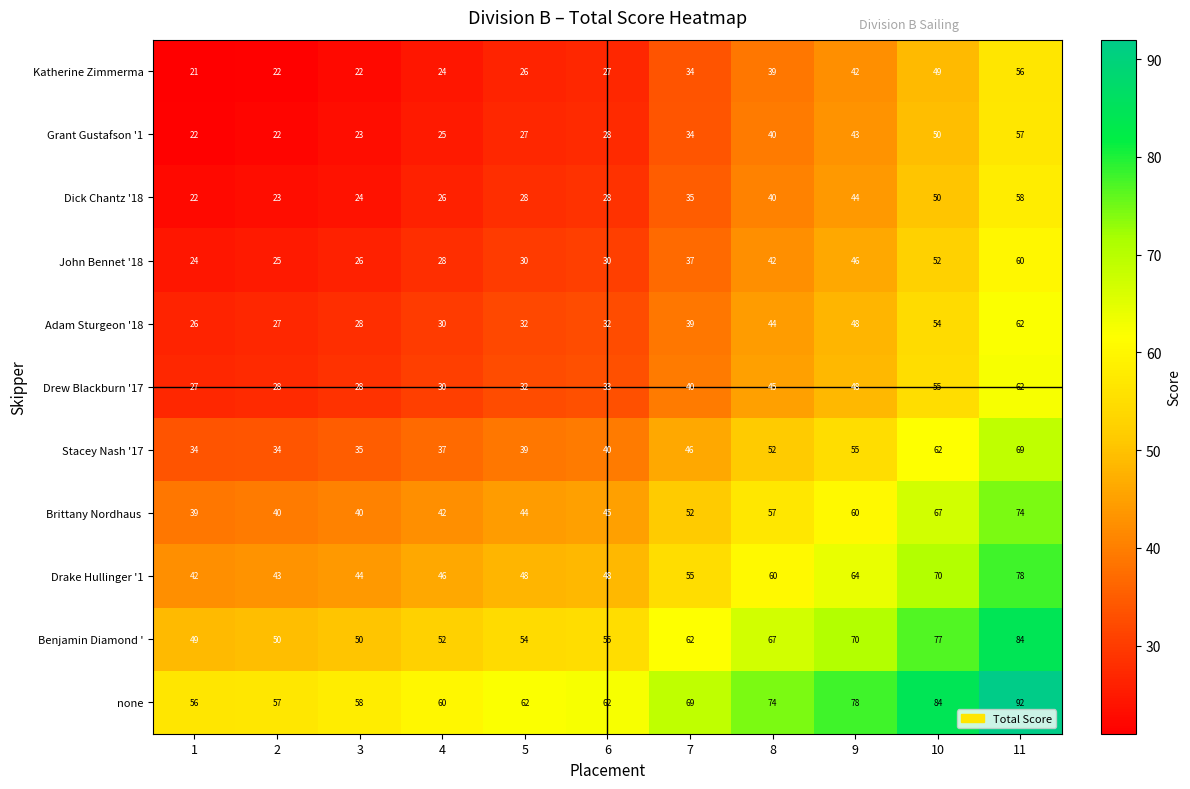

What is the spread (max minus min) of values at 10?

35